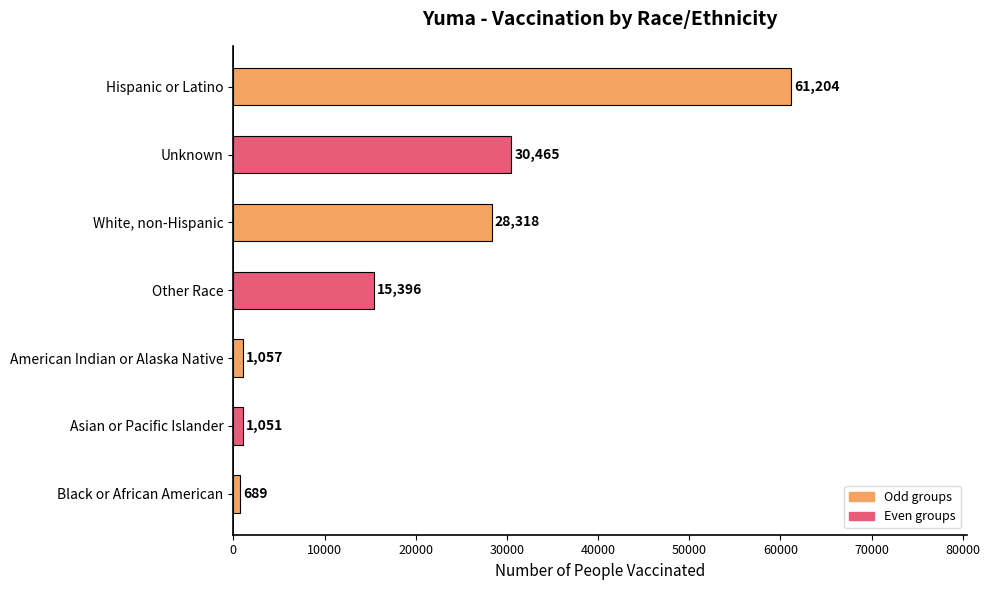

How many categories are shown in the chart?

7